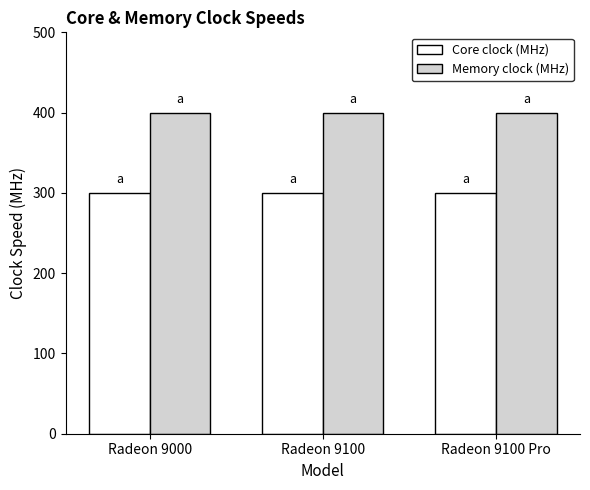

What is the label of the 1st bar from the right?

Radeon 9100 Pro